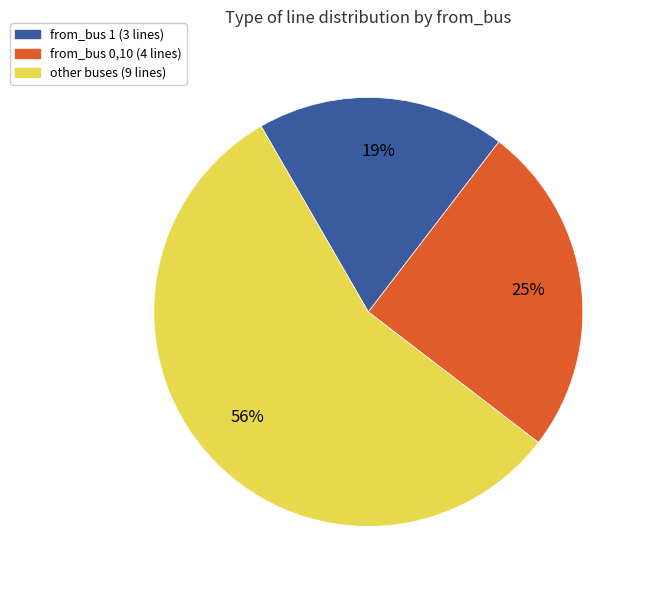

Is there any slice that represents more than half of the pie?

Yes